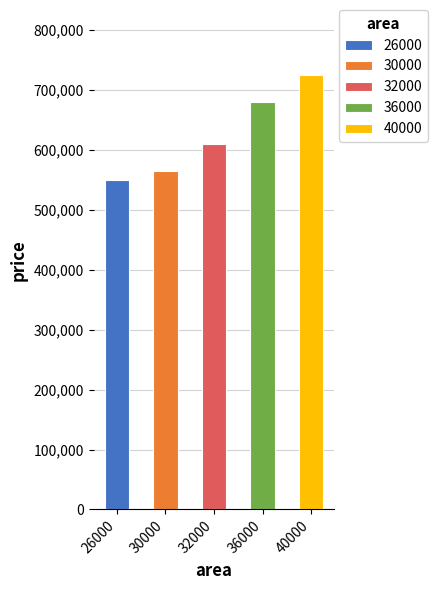

Reading right to left, list all the values displayed in this chart.

40000=725000	36000=680000	32000=610000	30000=565000	26000=550000